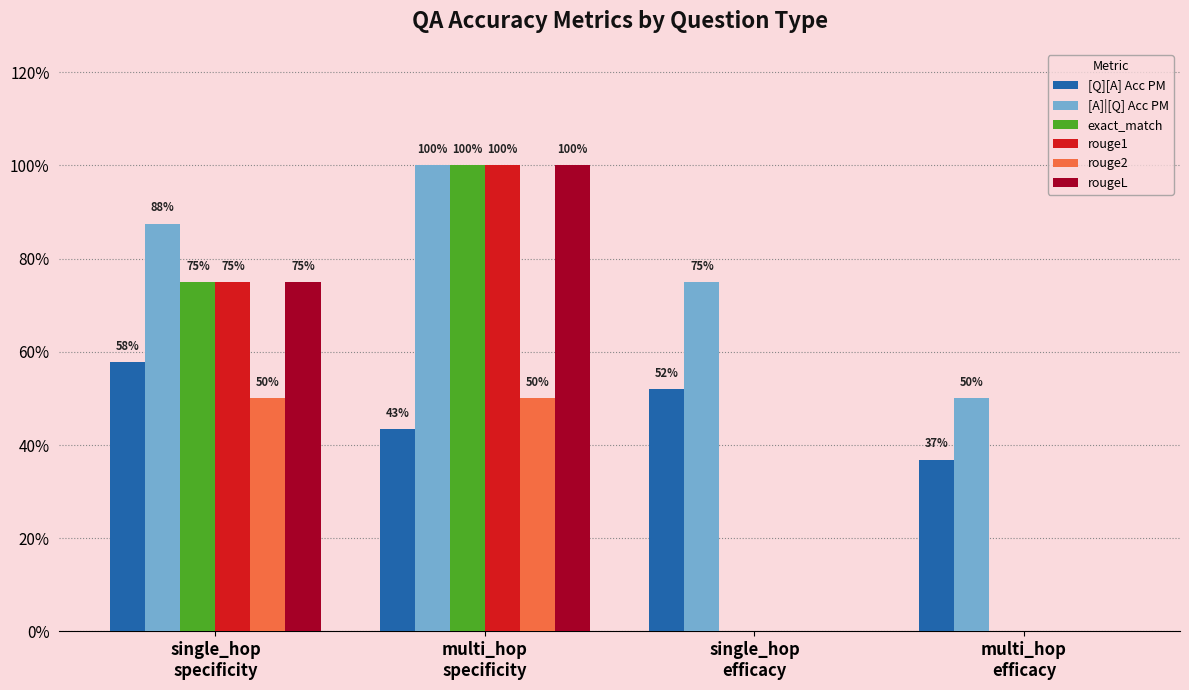

Where is rouge2 nearest to the value 0?

single_hop
efficacy